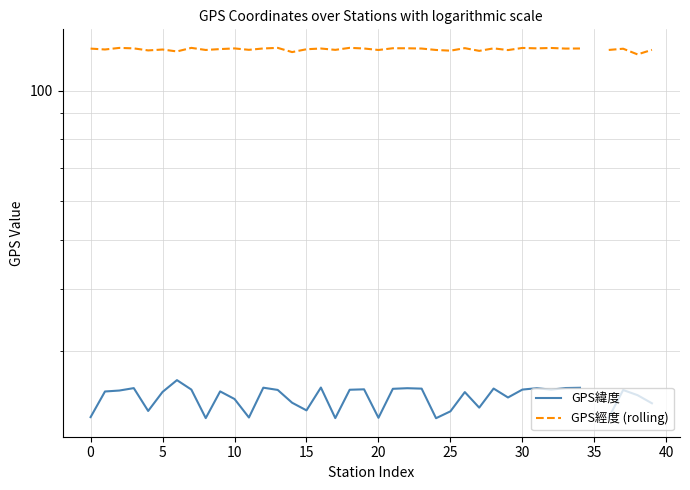

True or false: GPS緯度 and GPS經度 (rolling) cross at least once.

False